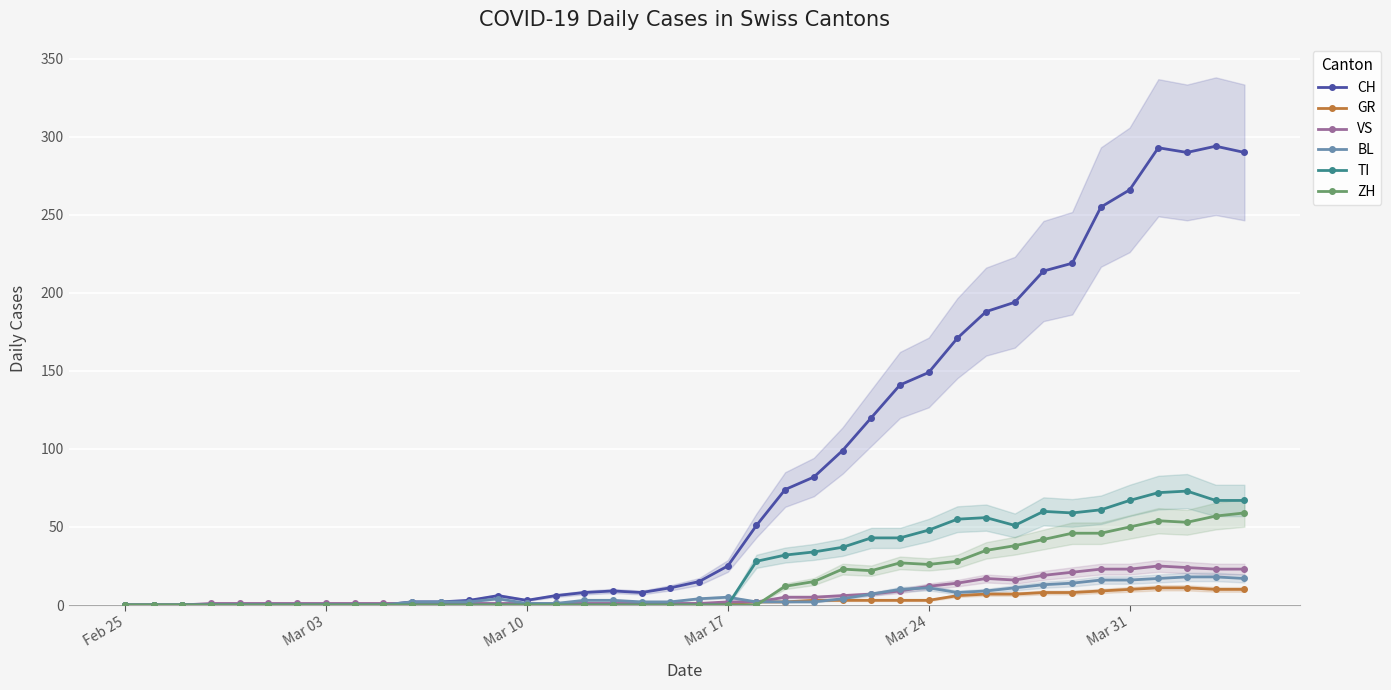

True or false: GR and VS cross at least once.

False